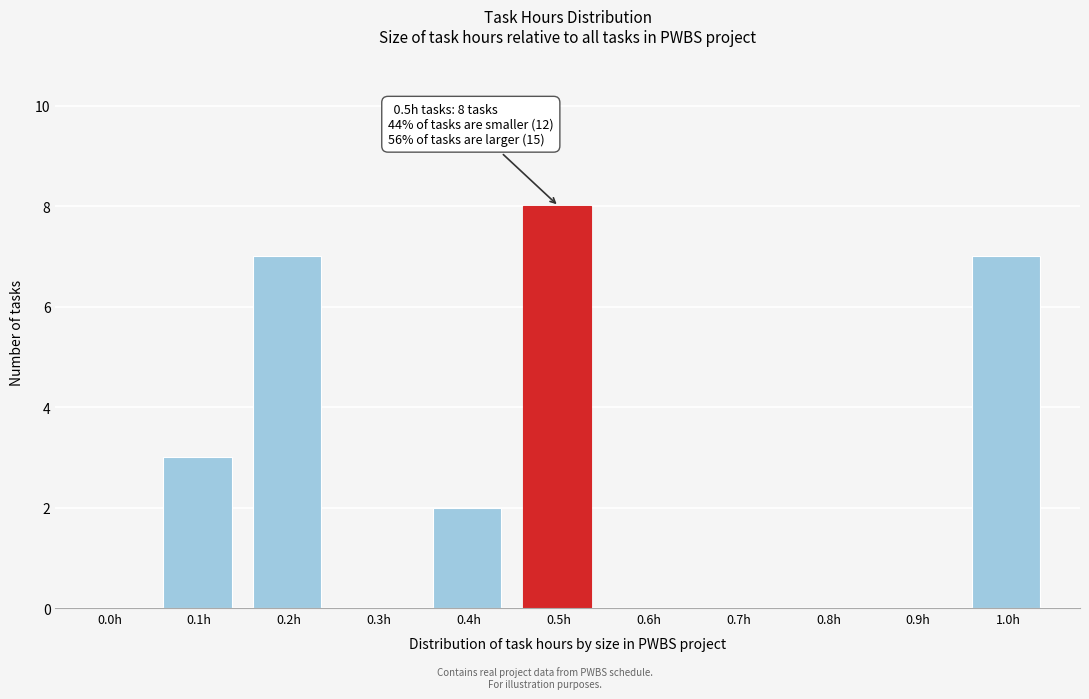

Reading right to left, what are all the values shown in this chart?

1.0h=7	0.9h=0	0.8h=0	0.7h=0	0.6h=0	0.5h=8	0.4h=2	0.3h=0	0.2h=7	0.1h=3	0.0h=0